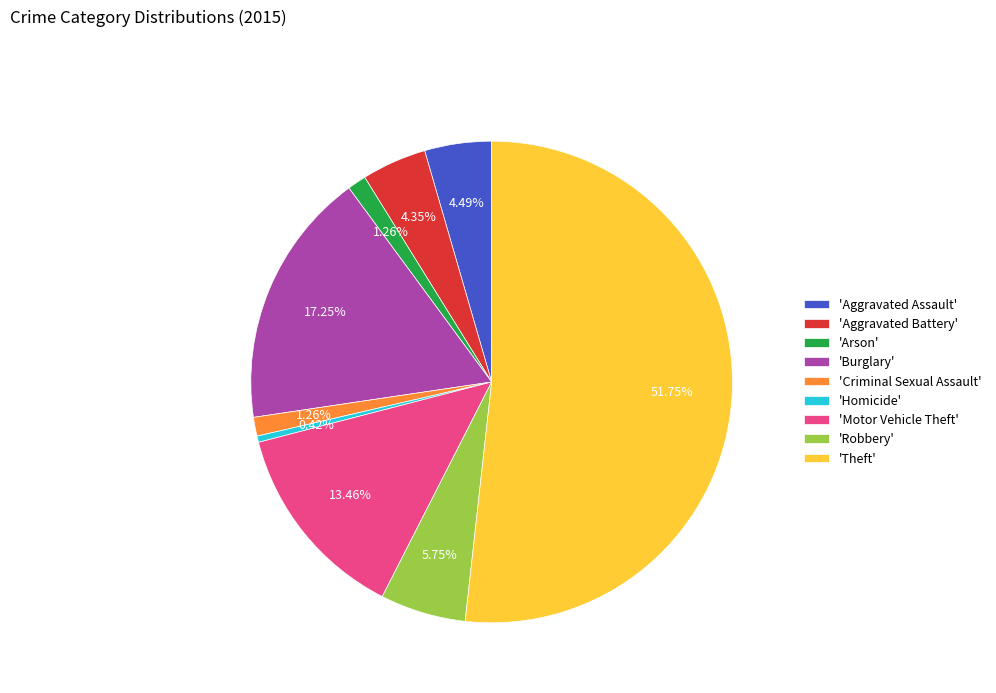

Between 'Robbery' and 'Aggravated Assault', which is larger?

'Robbery'